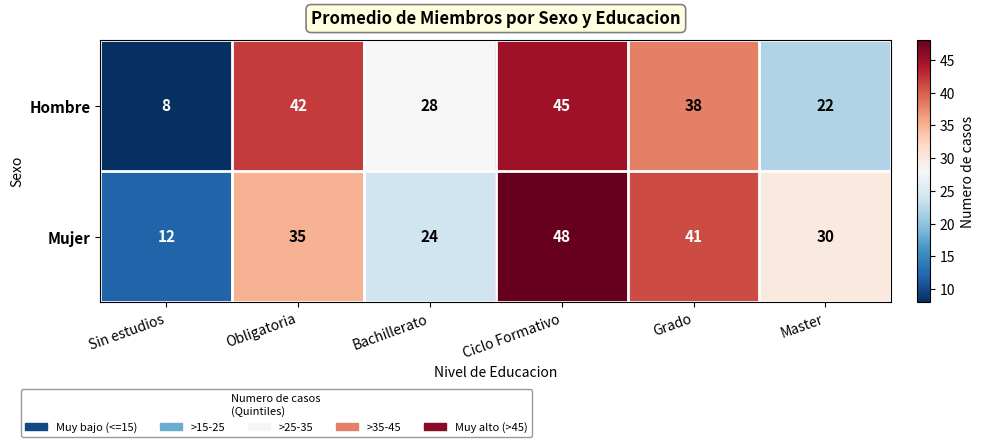

At which category is the sum across all series the highest?

Ciclo Formativo